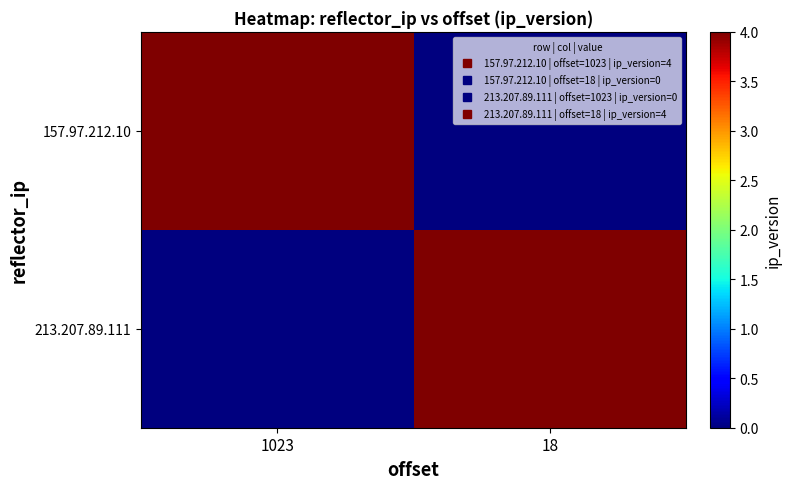

Which has a higher value, 18 or 1023?

1023